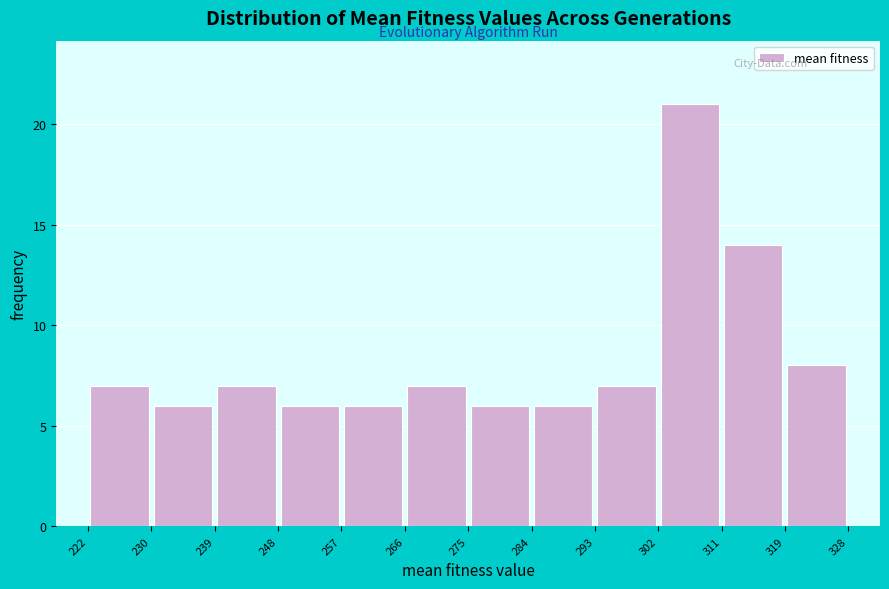

What is the height of the bar covering 222 to 230 on the x-axis? The values are not printed on the chart, so give them approximately, as read against the axis.

7